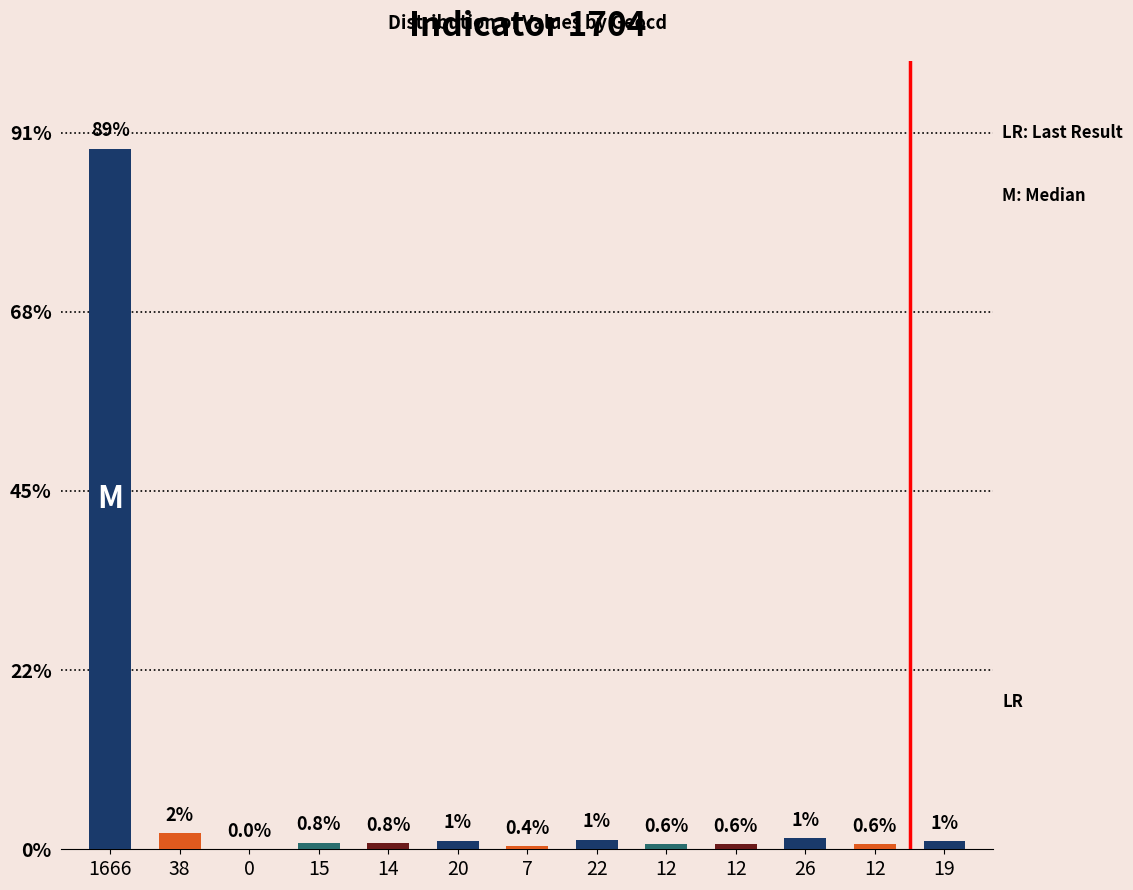

Are the bars grouped side by side (vs. stacked)?

No